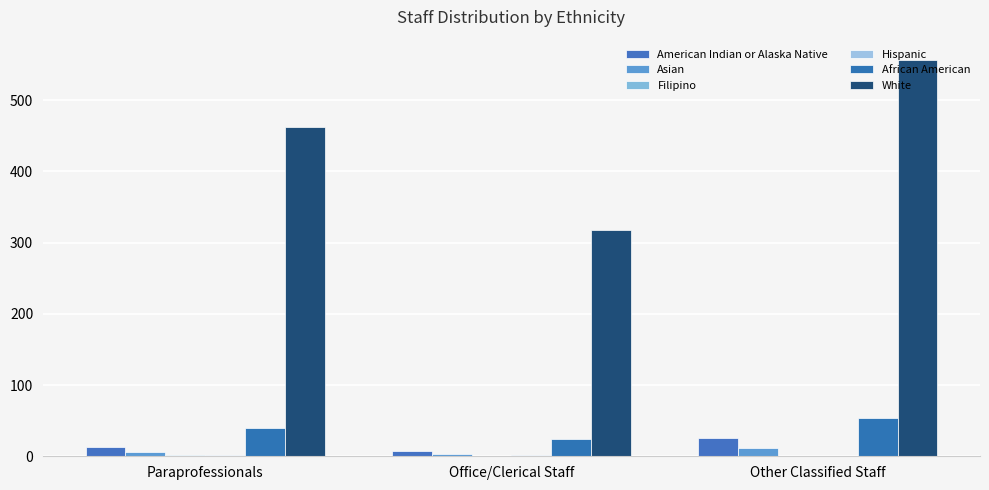

How many data points does each series have?

3